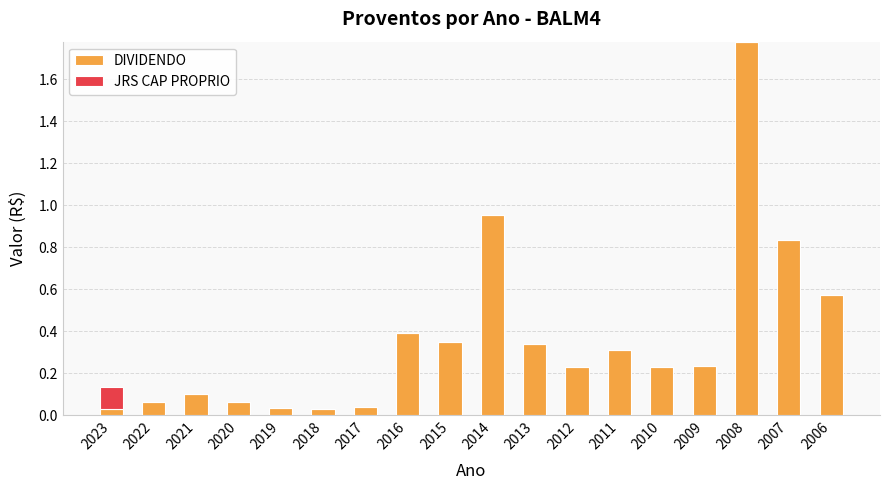

The DIVIDENDO series shows 0.3 at 2010. True or false?

False